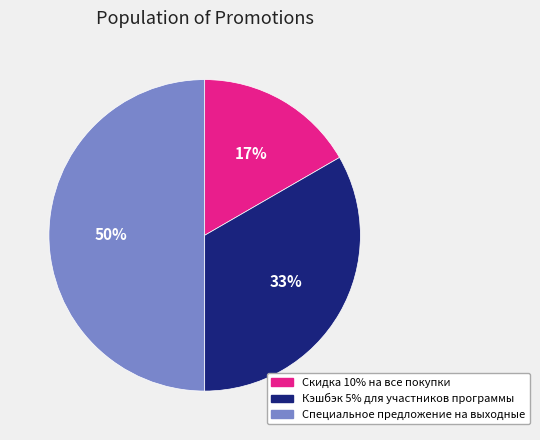

To the nearest percent, what is the difference between the largest and smallest slice percentages?

33%